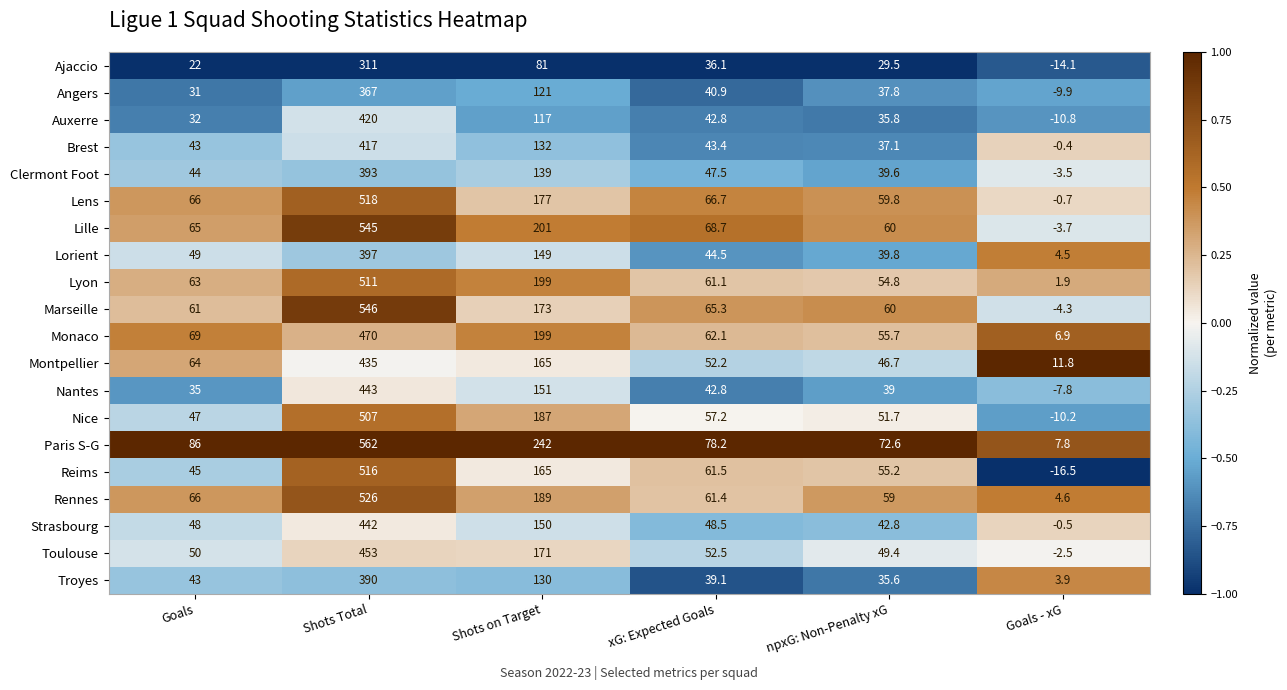

List the series in order of their peak value, highest first.

Paris S-G, Marseille, Lille, Rennes, Lens, Reims, Lyon, Nice, Monaco, Toulouse, Nantes, Strasbourg, Montpellier, Auxerre, Brest, Lorient, Clermont Foot, Troyes, Angers, Ajaccio